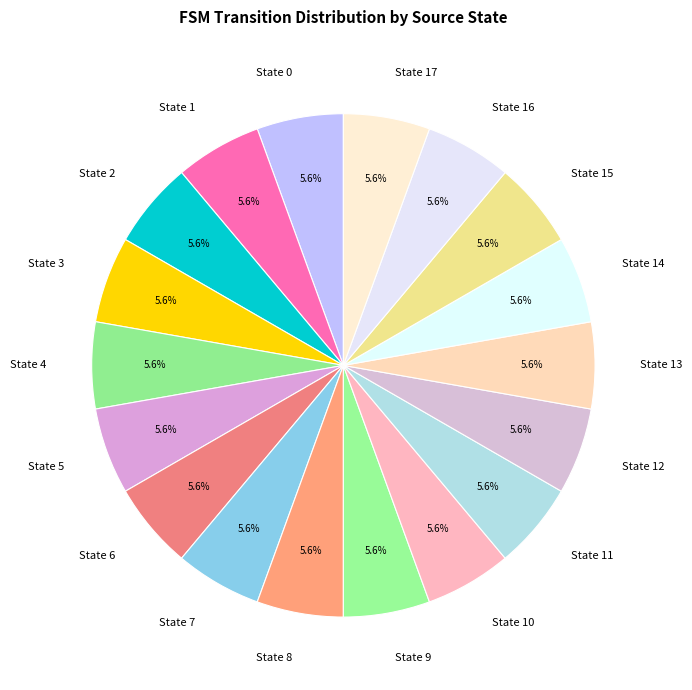

What is the ratio of the value at State 15 to the value at State 14?

1.0